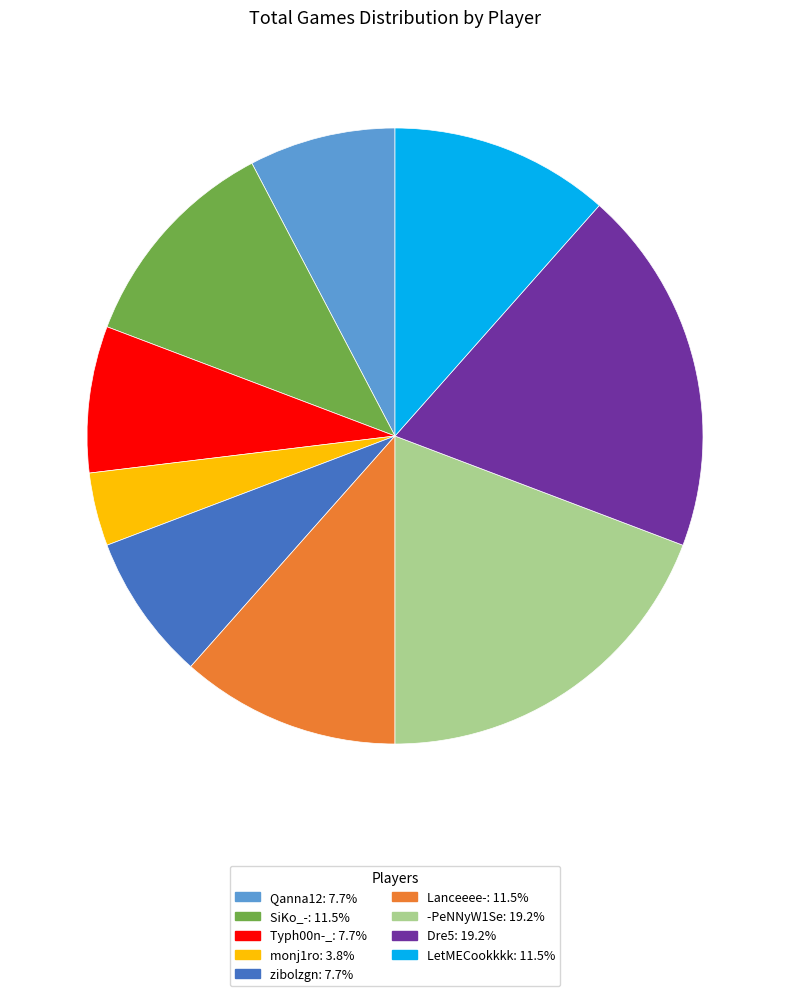

Count the number of slices in the pie.

9